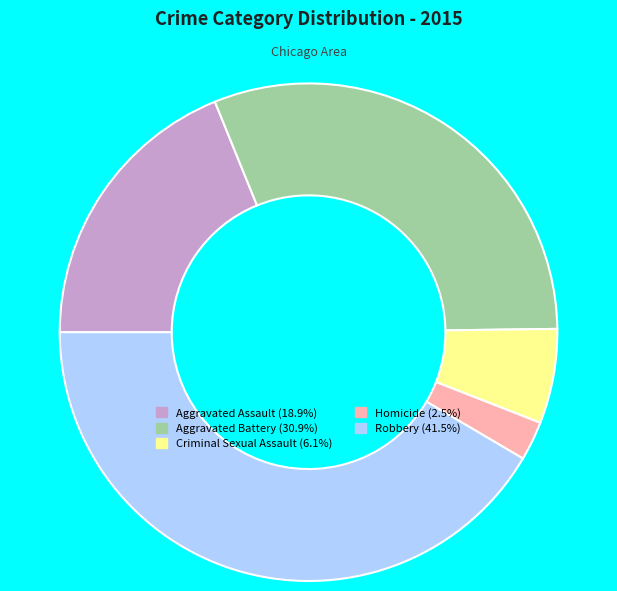

True or false: Criminal Sexual Assault accounts for 6% of the total.

True